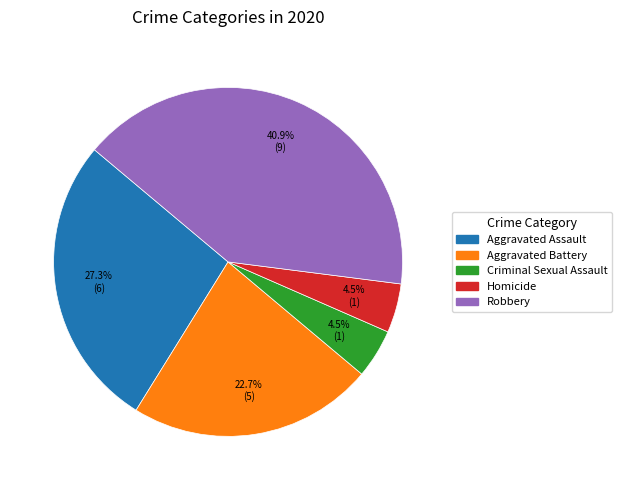

How much of the chart is everything except Robbery?

59.1%